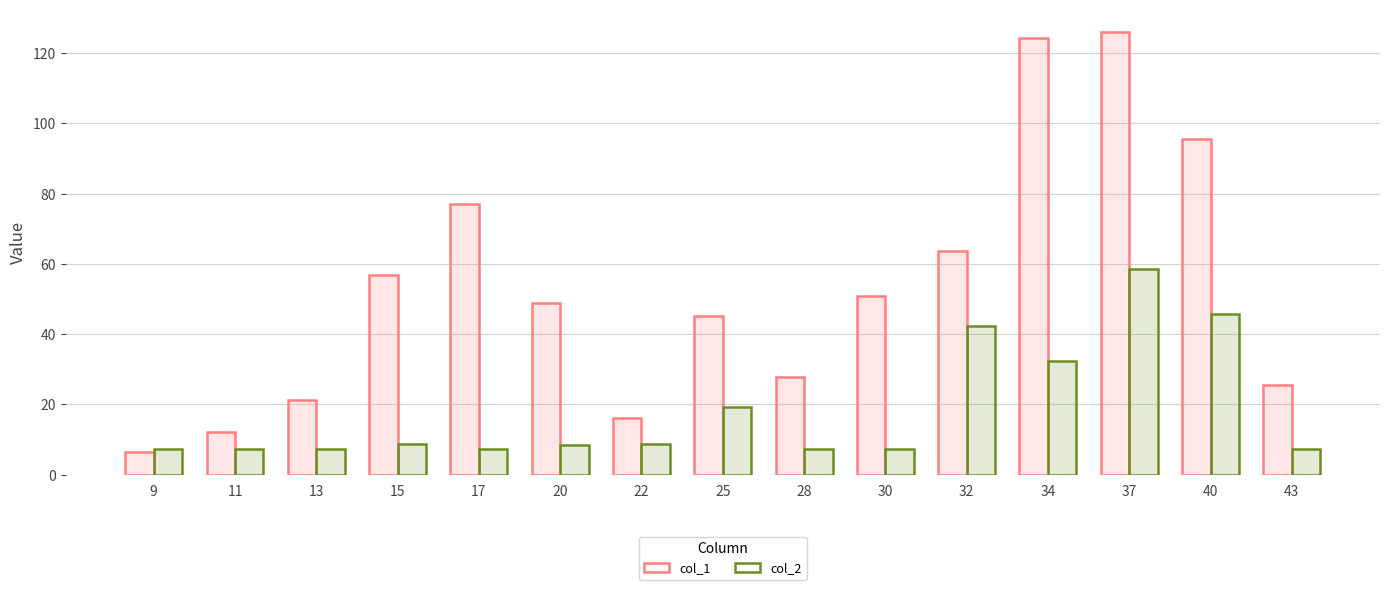

Which series changed the most between 11 and 22?

col_1